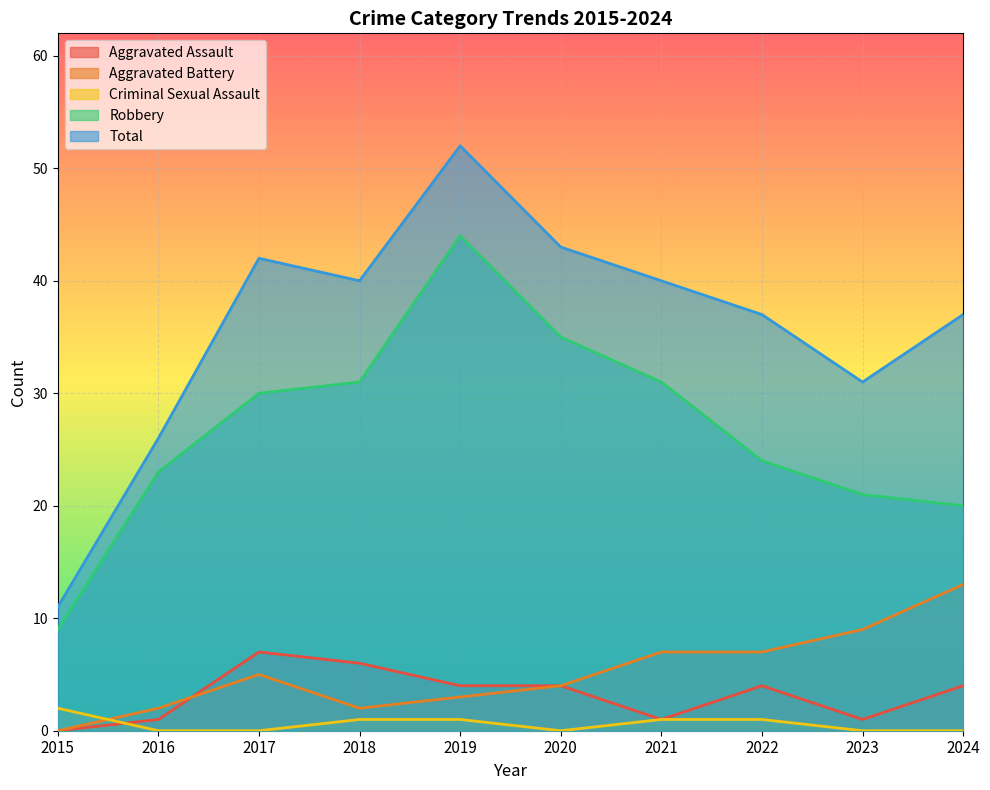

What are all the series names shown in the legend?

Aggravated Assault, Aggravated Battery, Criminal Sexual Assault, Robbery, Total